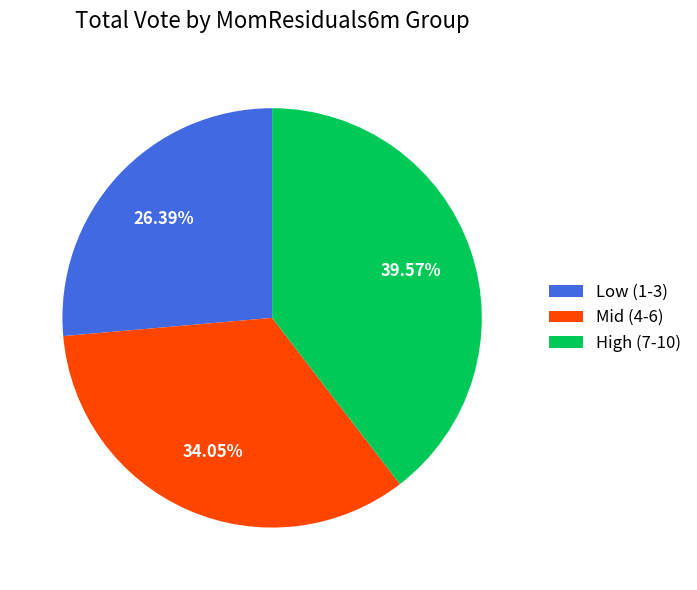

Is there a majority slice in this chart?

No